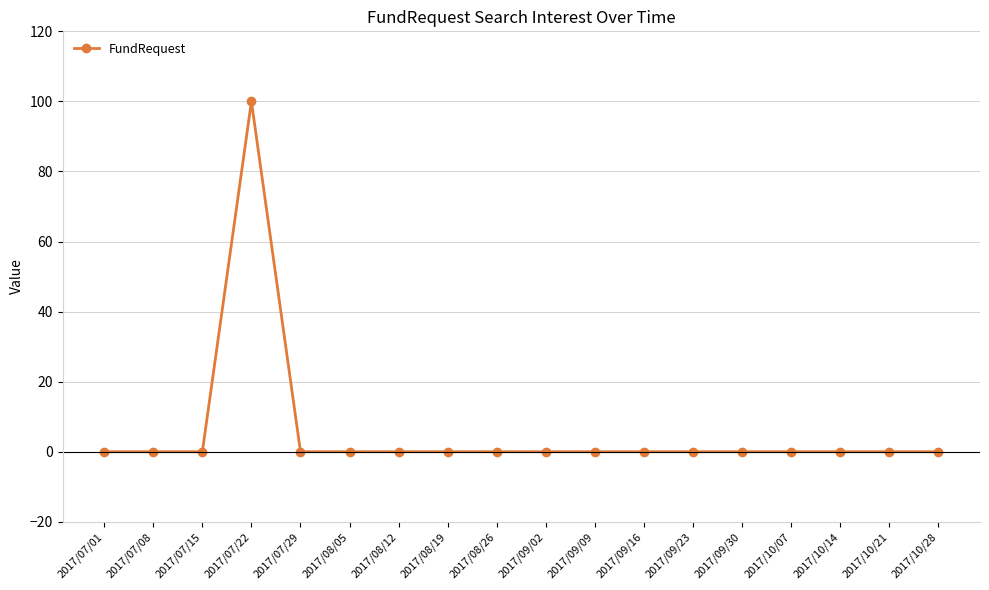

Is it true that the value at 2017/09/30 is 37?

False